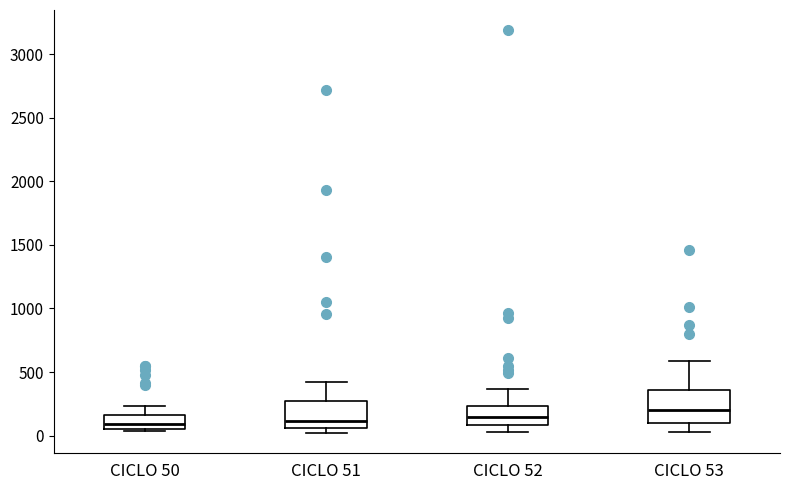

Where is the lower edge of the box for CICLO 51 on the y-axis? The values are not printed on the chart, so give them approximately, as read against the axis.

50